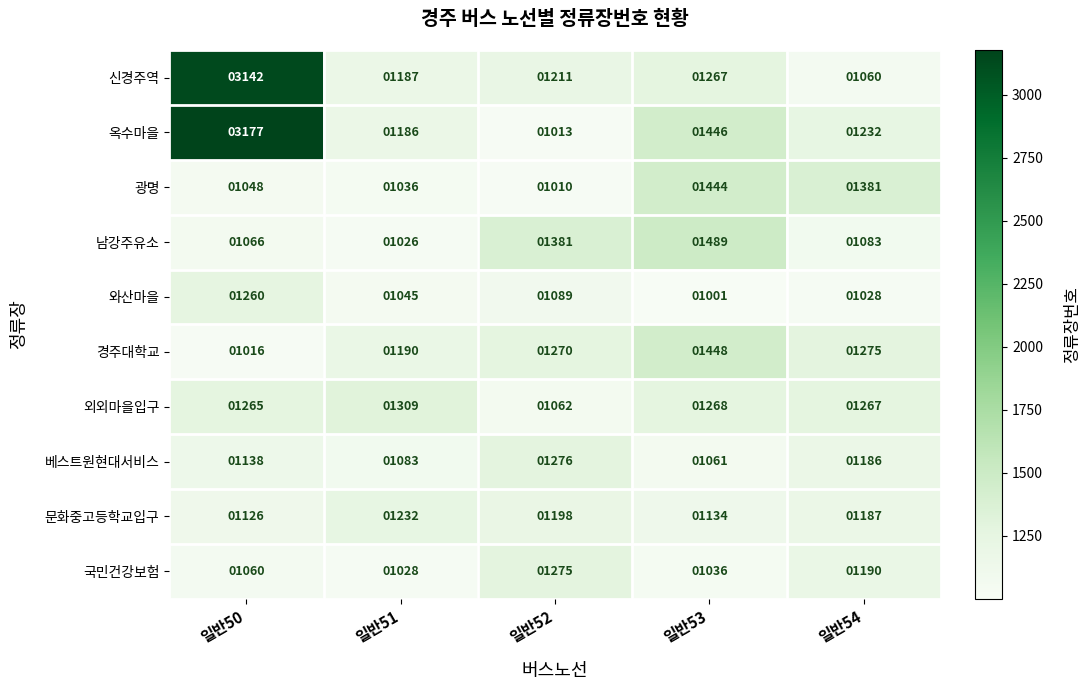

What is the sum of the 경주대학교 values at 일반53 and 일반51?

2638